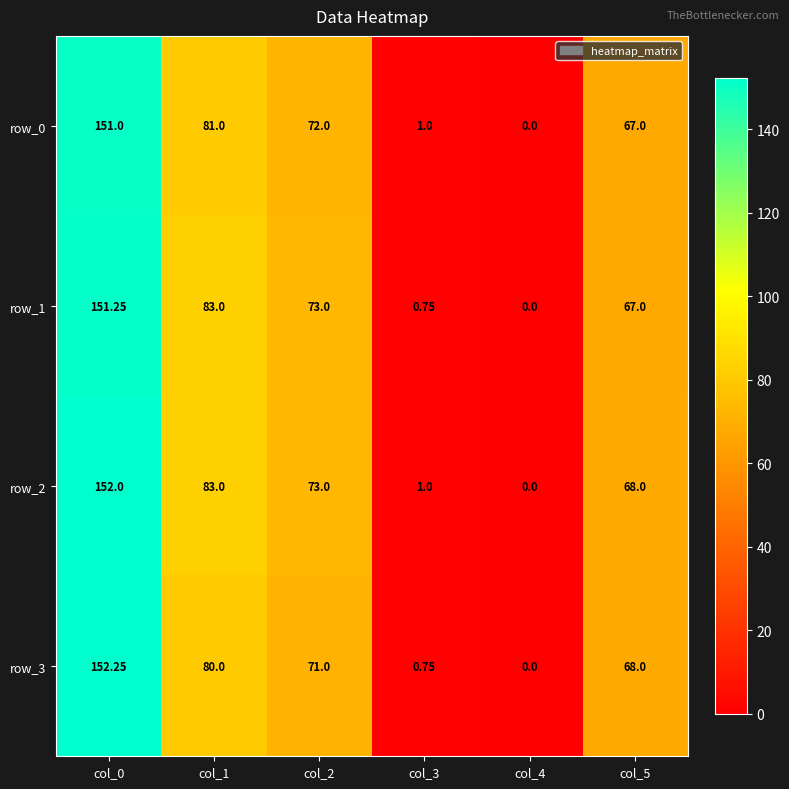

List the labels in order of row_1 value, smallest first.

col_4, col_3, col_5, col_2, col_1, col_0